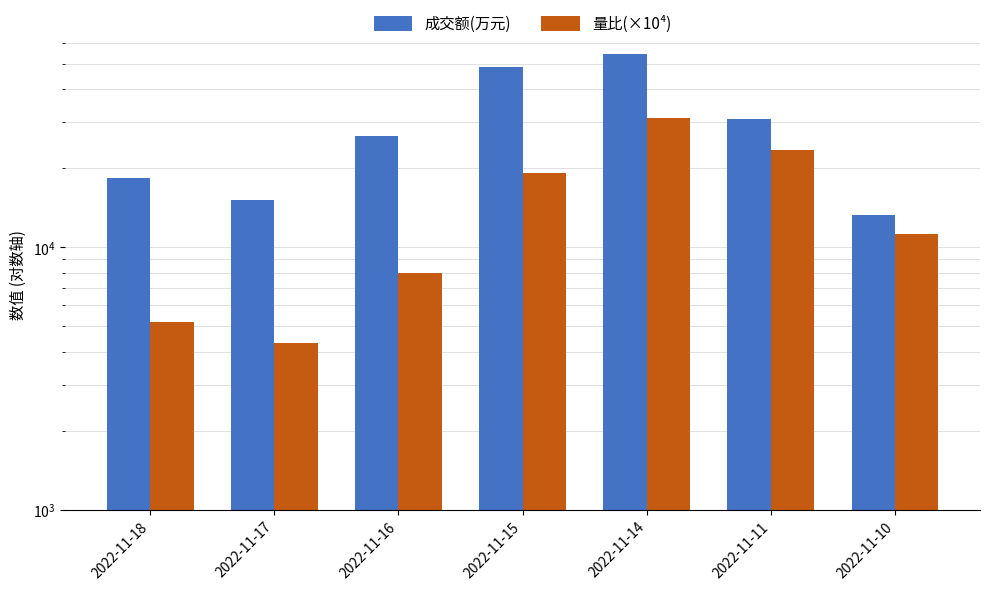

Which series changed the most between 2022-11-14 and 2022-11-10?

成交额(万元)